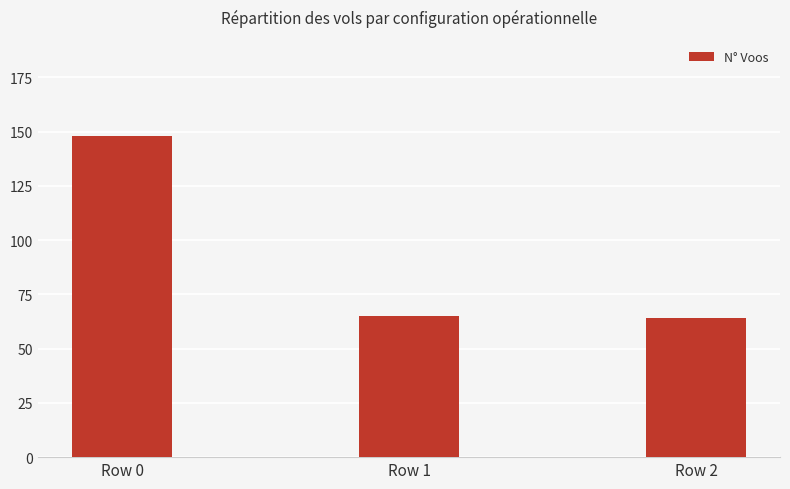

What is the sum of the values at Row 0 and Row 2?

212